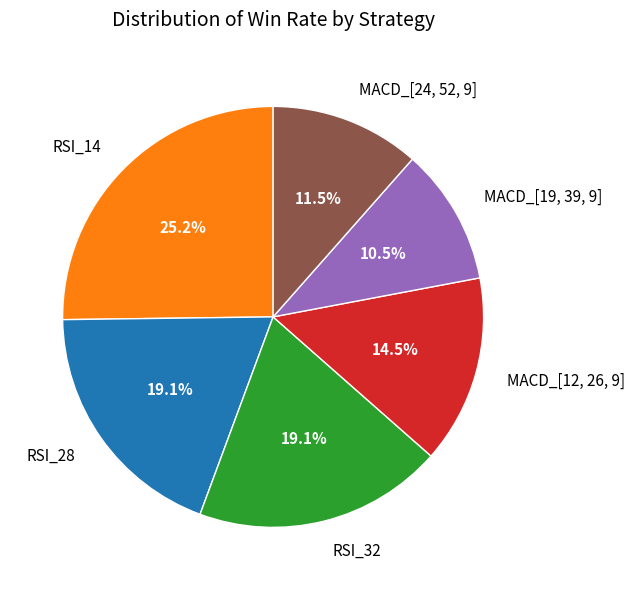

How much of the chart is everything except MACD_[12, 26, 9]?

85.5%